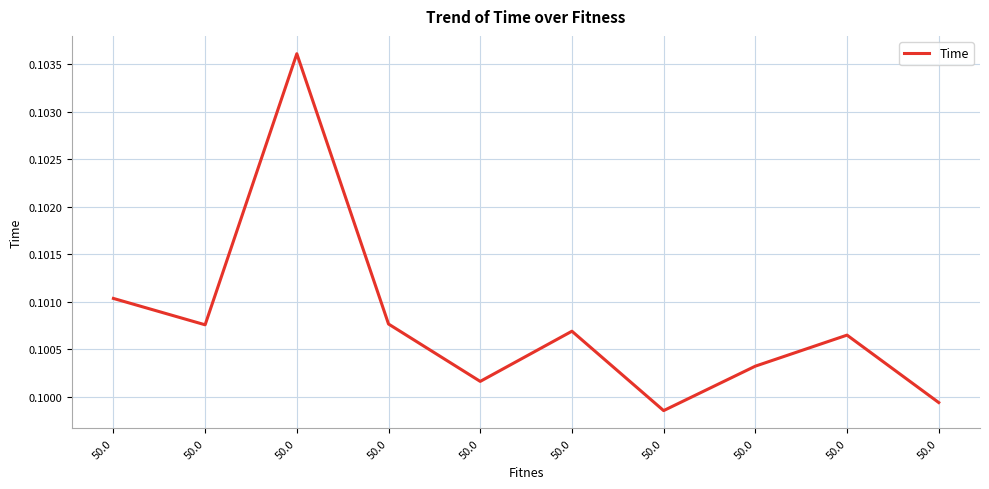

What is the minimum value shown in the chart?

0.1